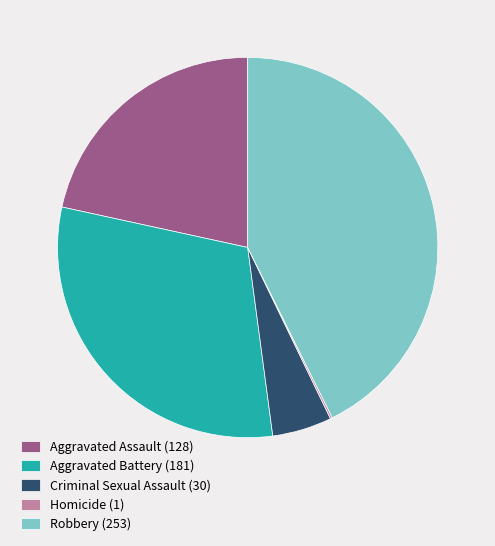

True or false: Robbery (253) accounts for 43% of the total.

True